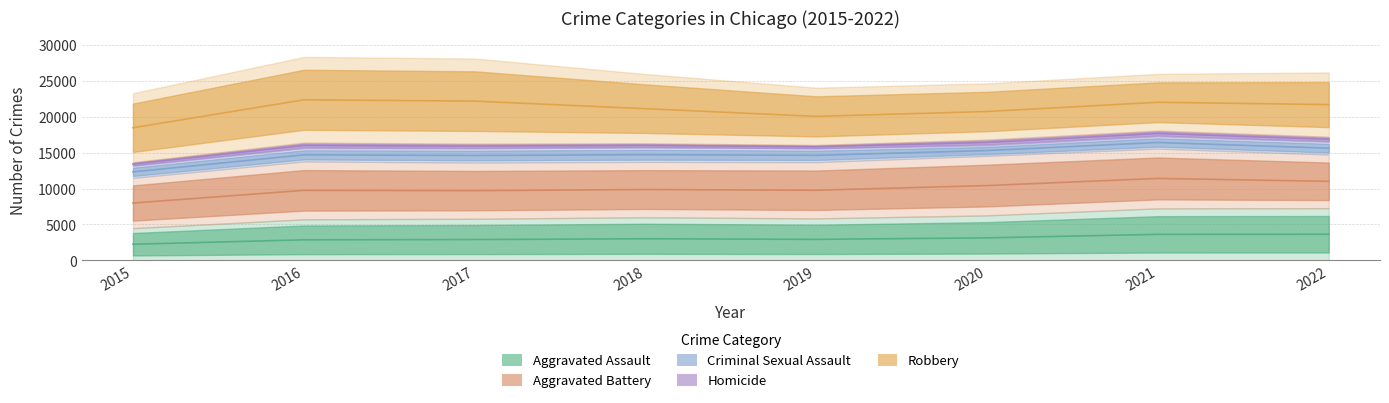

What is the value of the Aggravated Assault point at the 1st from the left?

4480